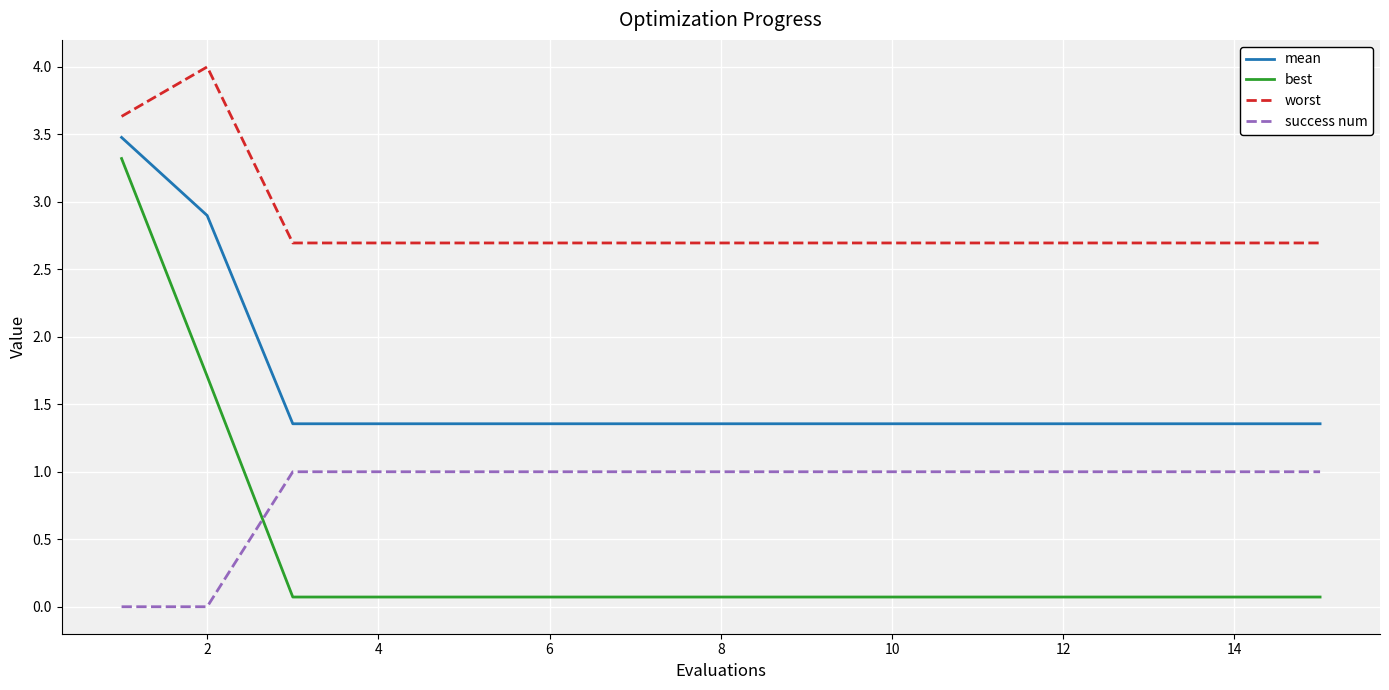

Rank the series by their maximum value, from lowest to highest.

success num, best, mean, worst